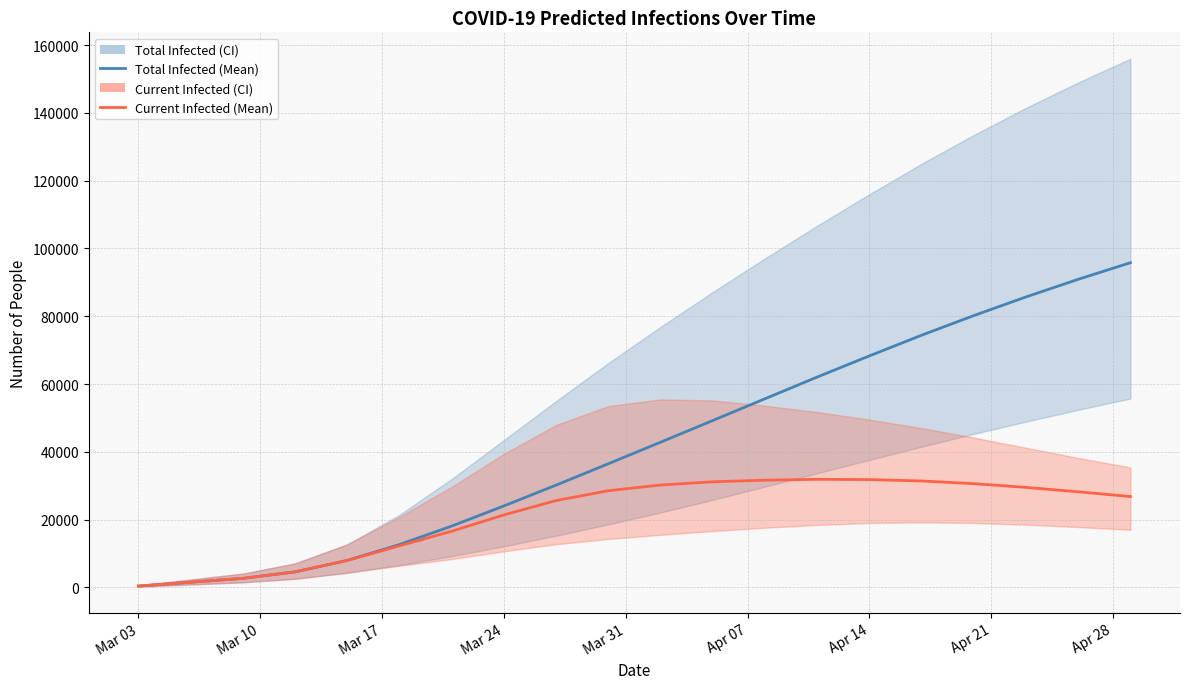

Is it true that predicted_total_infected_mean equals 83086 at 13?

False